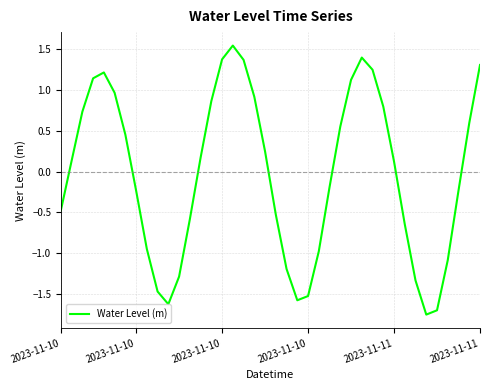

What is the difference between the maximum and minimum values?

3.3